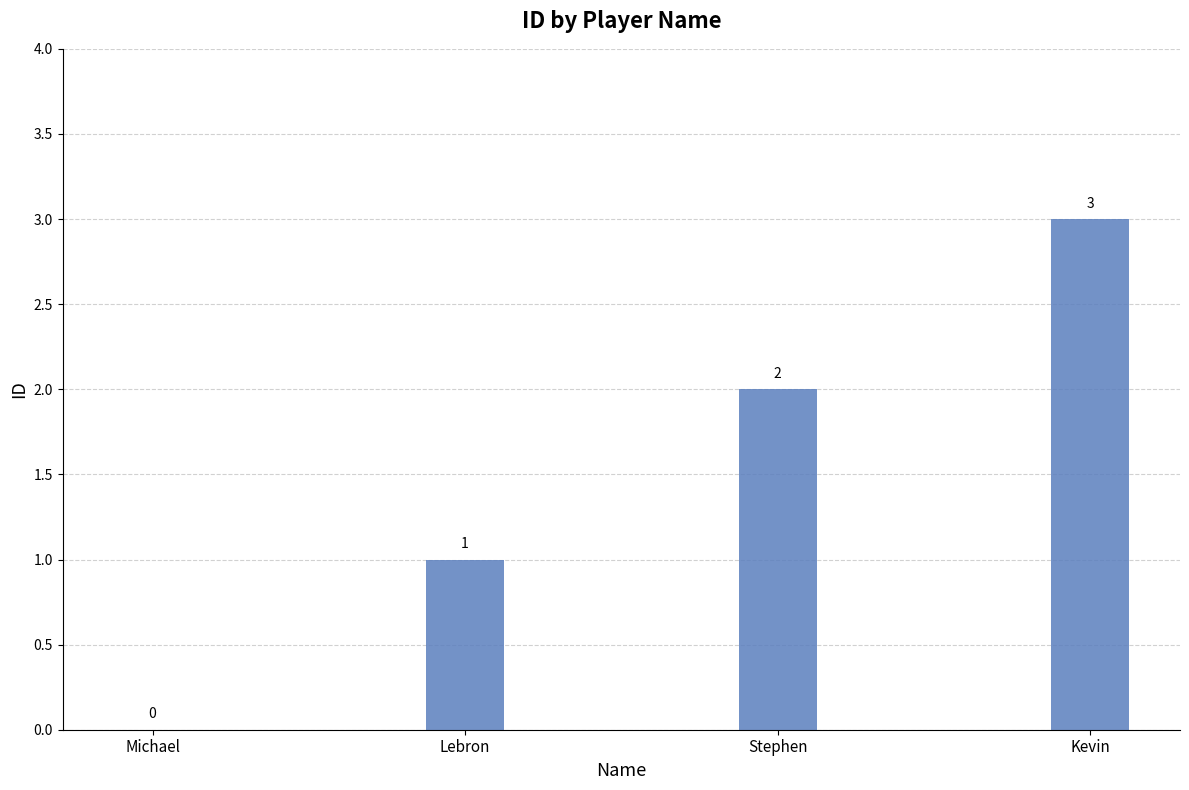

What is the maximum value shown in the chart?

3